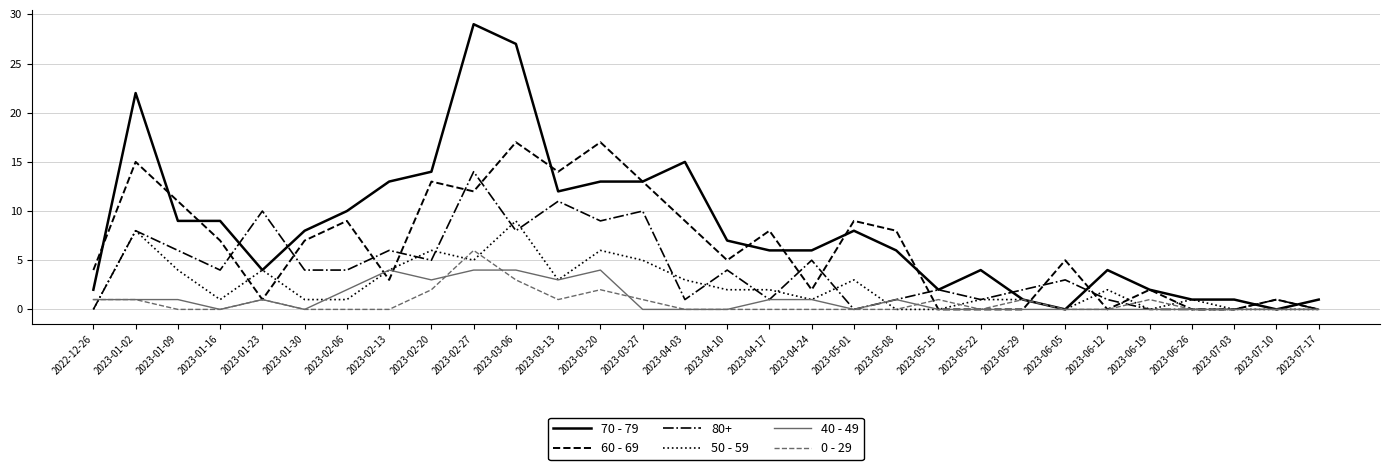

What position from the right is 2023-05-15?

10